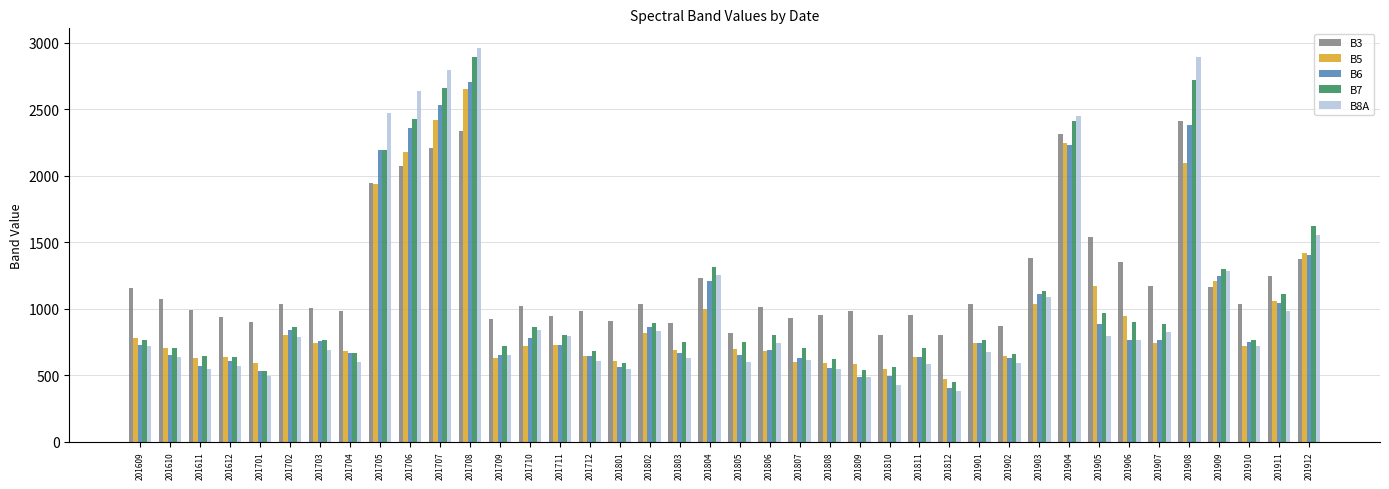

Which series has the largest total across all categories?

B3